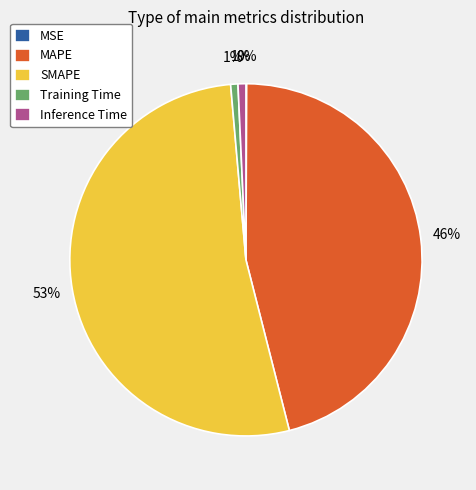

Combined, do SMAPE and MAPE account for over 50%?

Yes